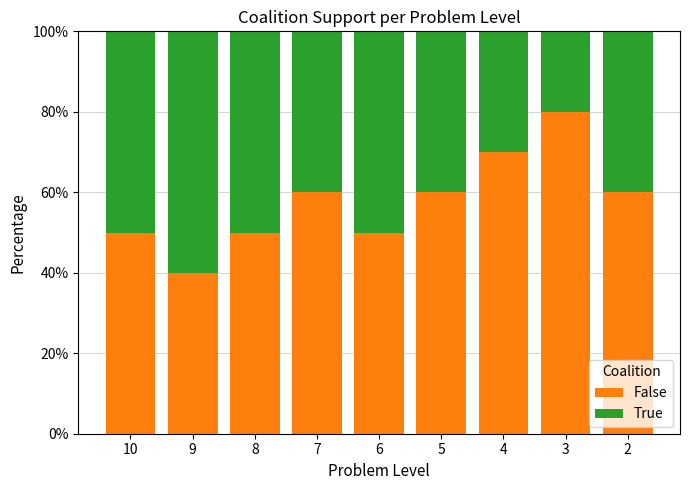

What is the value of the False bar at the 2nd from the left?

40